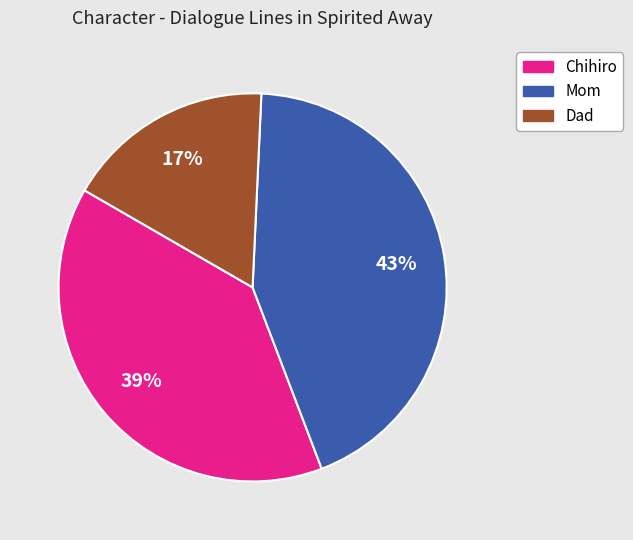

Count the number of slices in the pie.

3